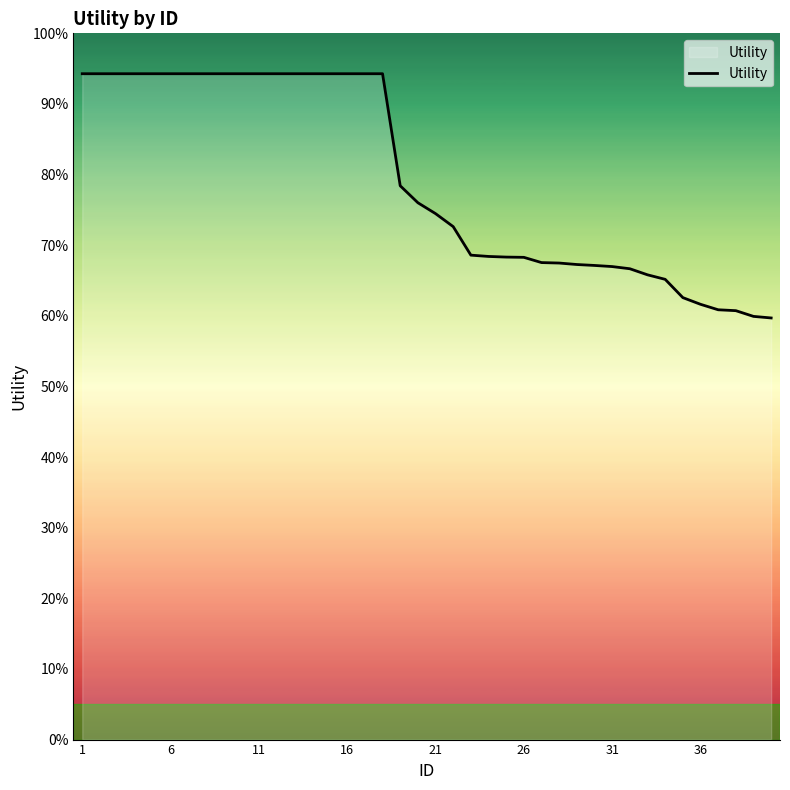

Is this an area chart (filled region under the line)?

Yes